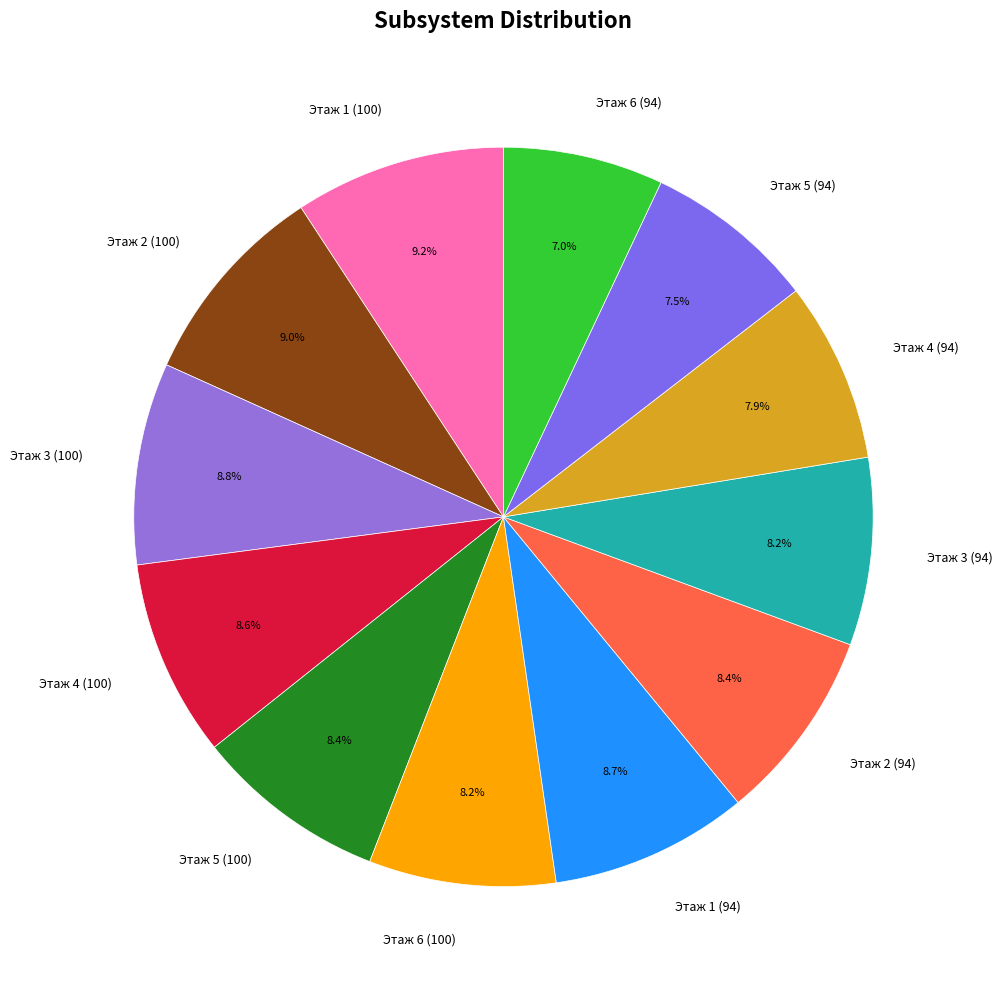

Combined, what portion of the pie is Этаж 4 (94) and Этаж 2 (94)?

16.3%